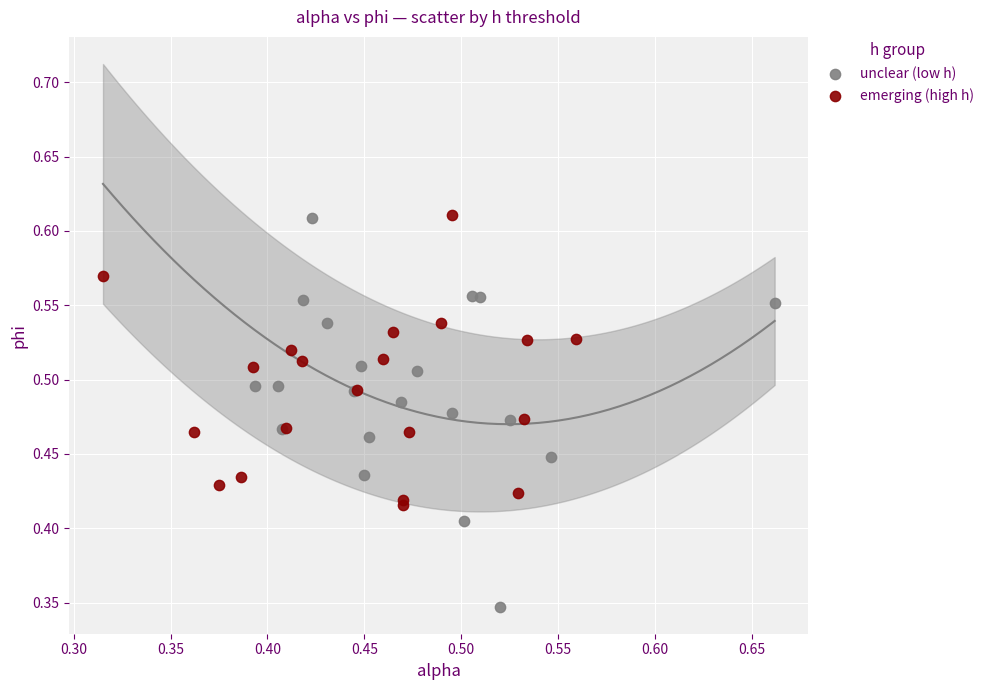

Which series has the widest spread of Y values?

unclear (low h)